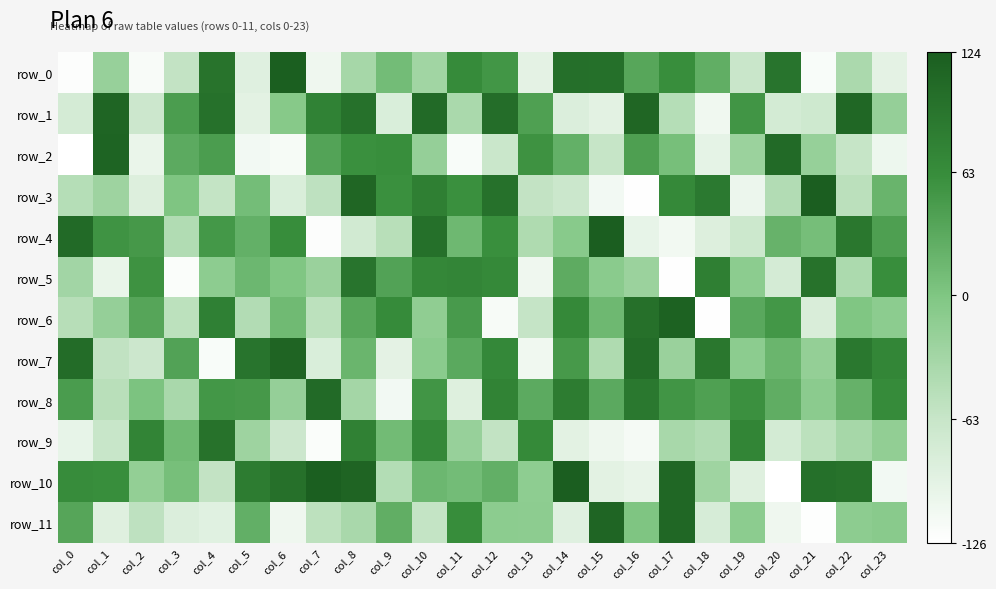

The value of row_3 at col_8 is 157. True or false?

False